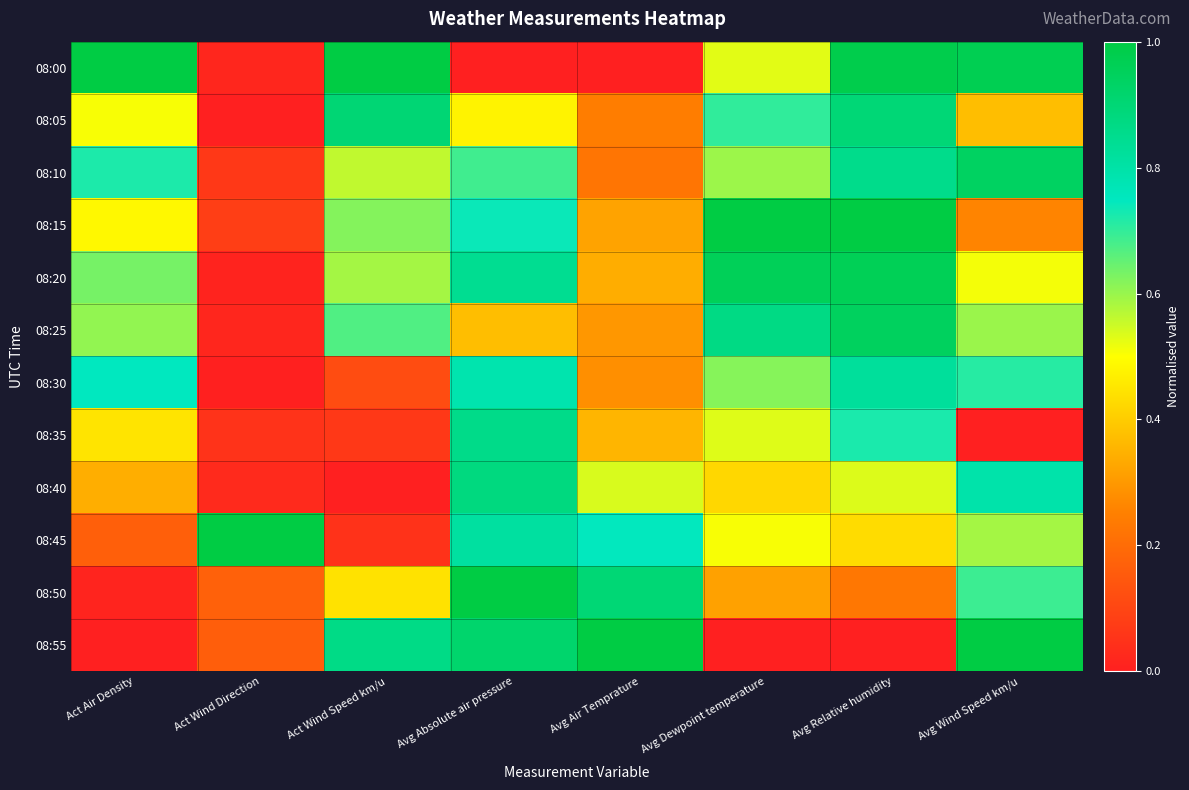

Between Act Wind Direction and Avg Relative humidity, which is larger?

Avg Relative humidity